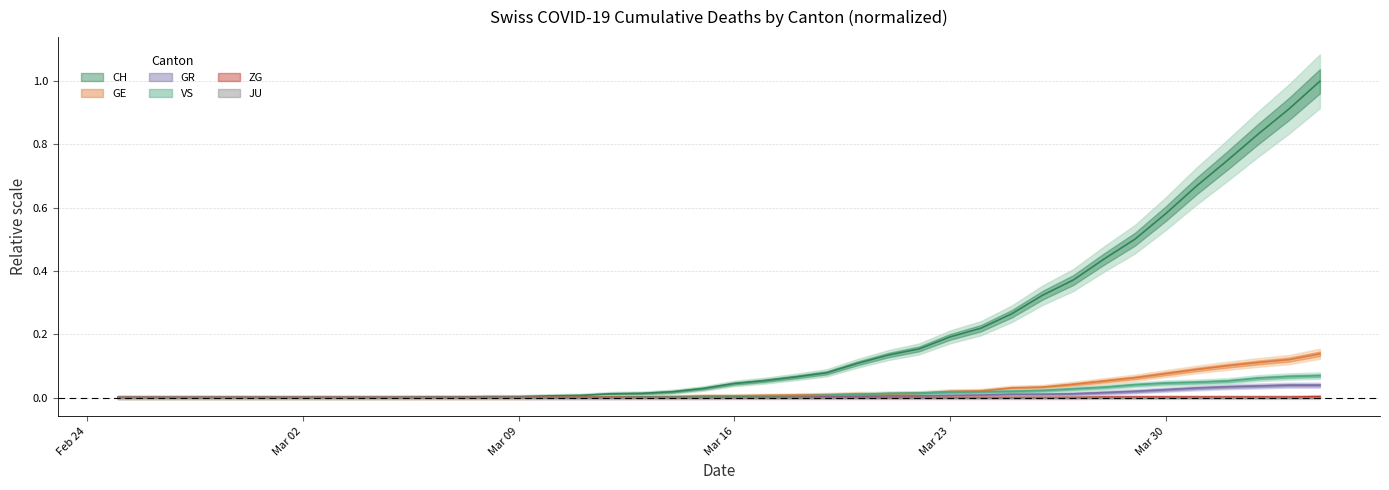

List the series in order of their peak value, highest first.

CH, GE, VS, GR, ZG